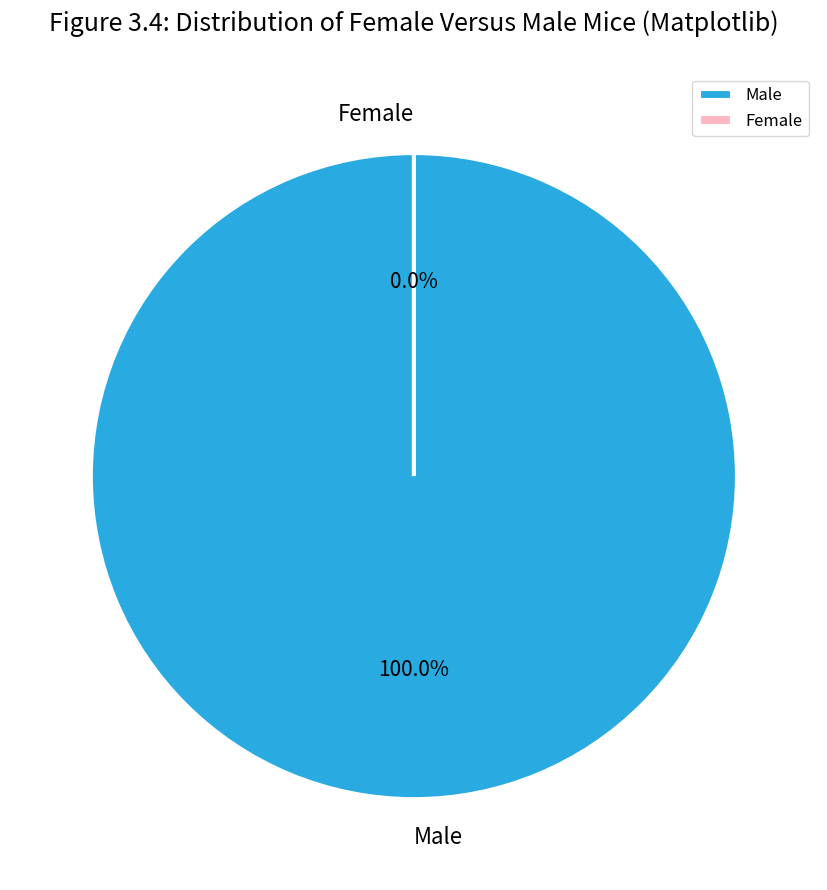

Which has a higher value, Female or Male?

Male